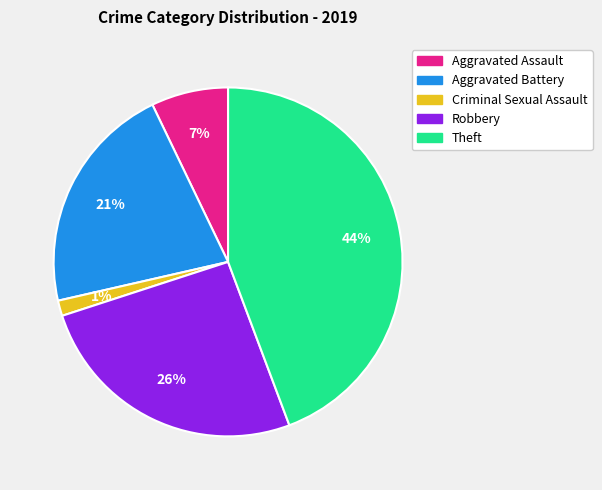

Which category has the smallest portion of the pie?

Criminal Sexual Assault